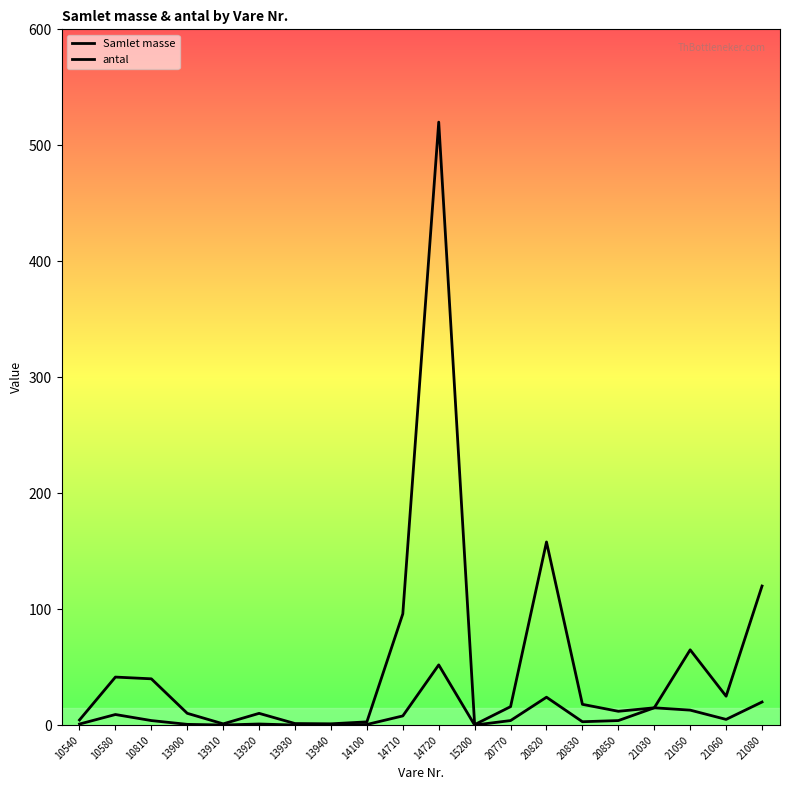

Reading left to right, extract all data points from this chart.

Samlet masse: 4.5	41.5	40.0	10.2	1.2	10.2	1.4	1.2	2.9	96.0	520.0	0.5	16.0	158.0	18.0	12.0	15.0	65.0	25.0	120.0
antal: 1.0	9.2	4.0	0.7	0.2	1.0	0.1	0.2	0.6	8.0	52.0	0.1	4.0	24.1	3.0	4.0	15.0	13.0	5.0	20.0